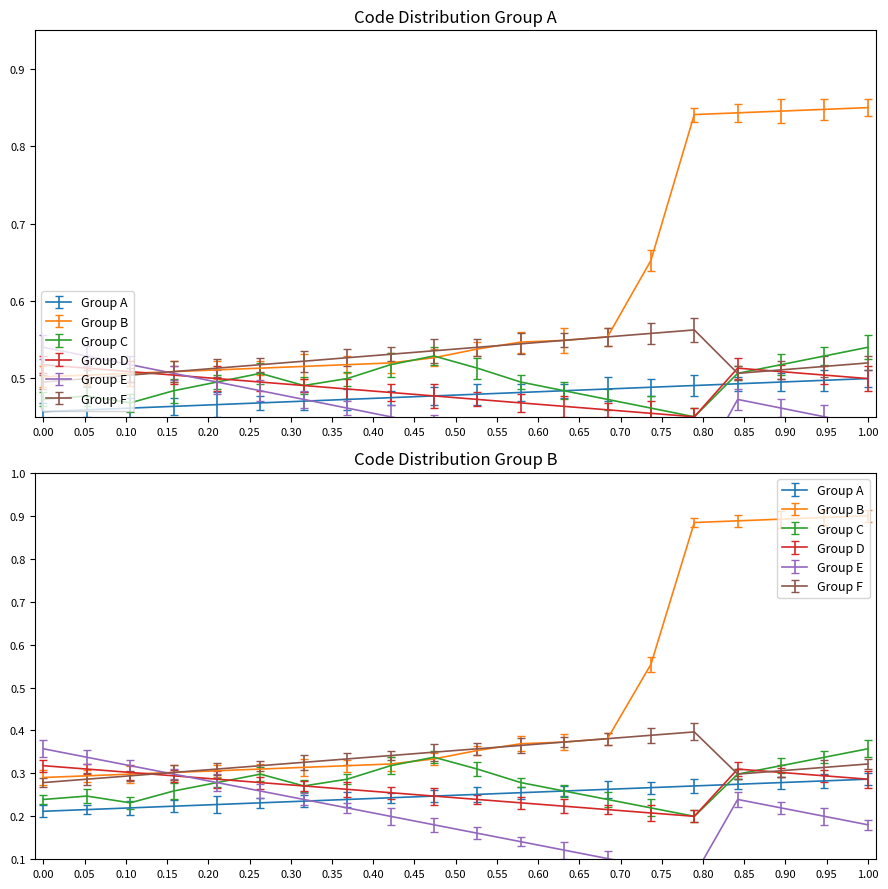

Is the value of Group B at 422 greater than the value of Group A at 415?

Yes